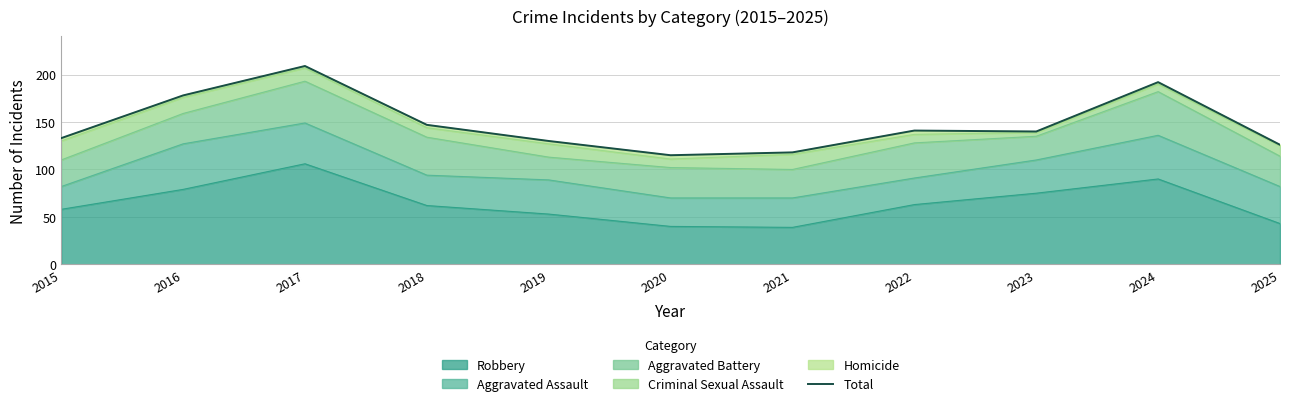

Is it true that the value at 2021 is 118?

True